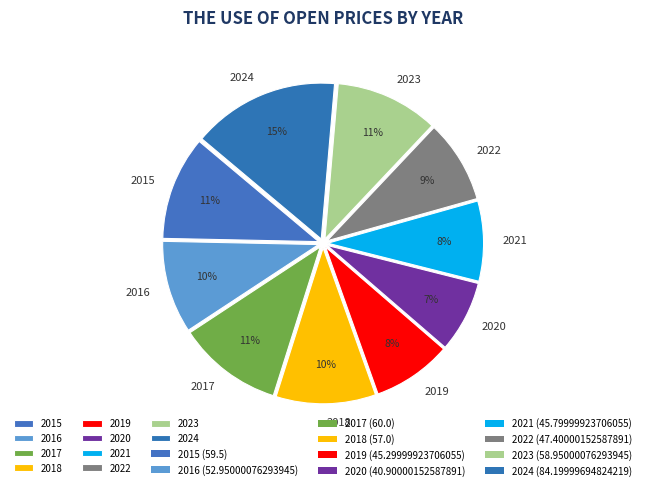

Approximately how many times larger is the value at 2017 compared to 2015?

1.0